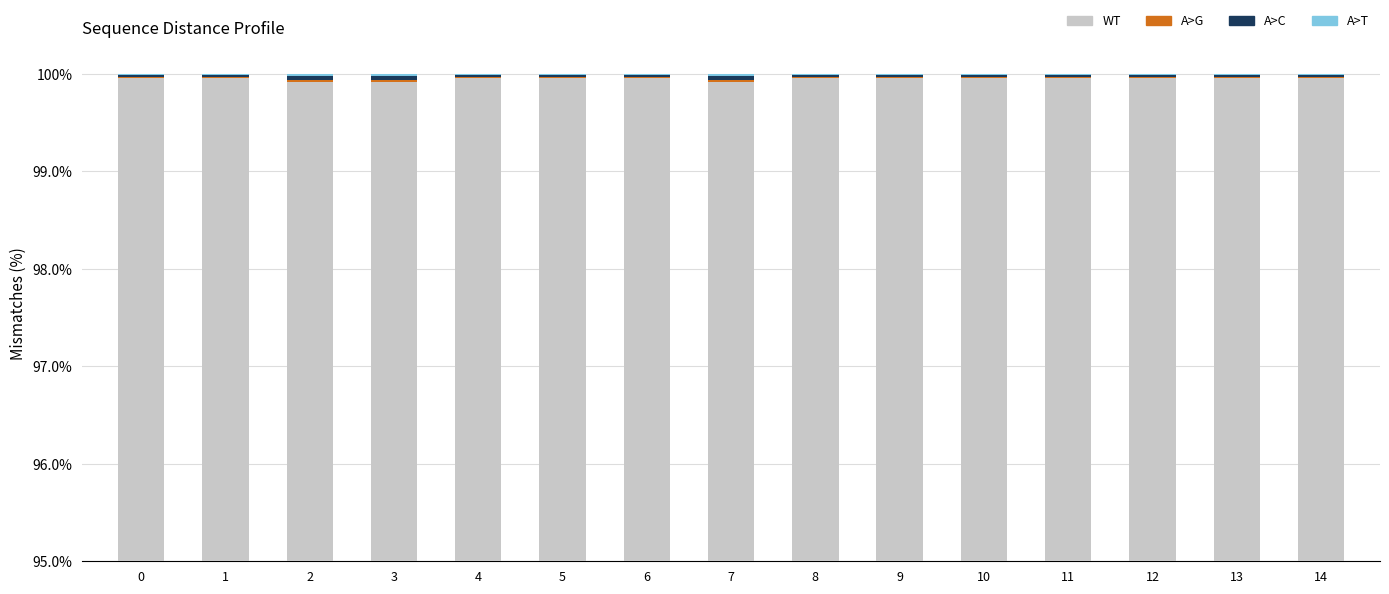

The A>T series shows 0.0 at 8. True or false?

False